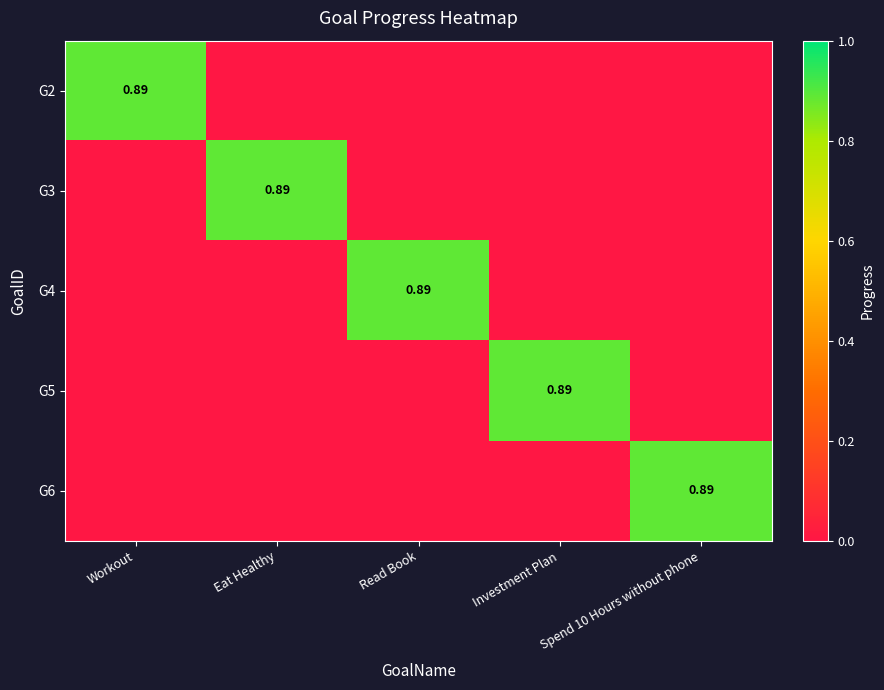

How many series are shown in this chart?

5